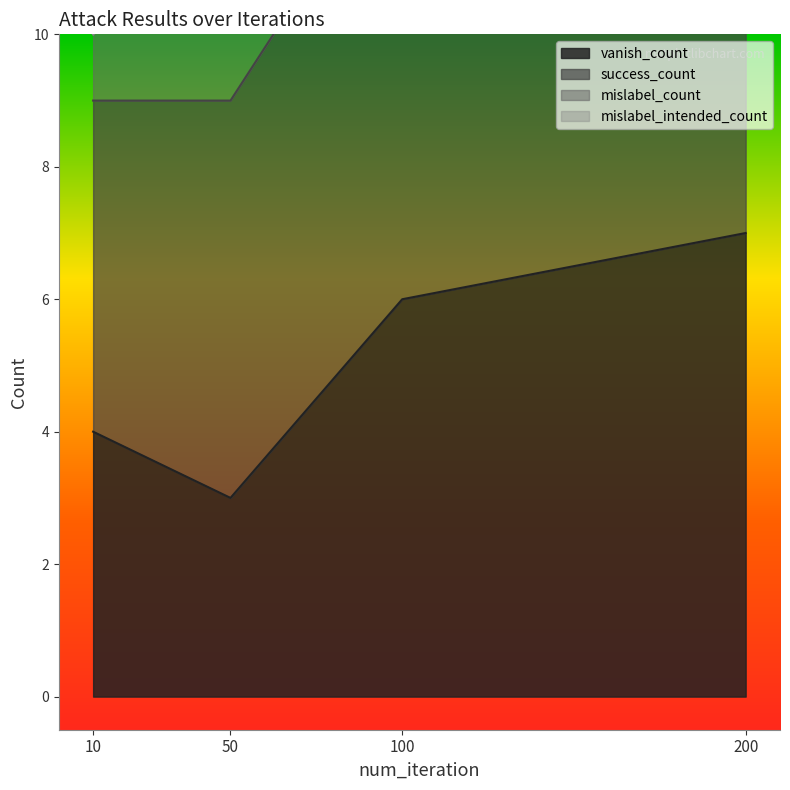

What is the value of the success_count point at the 4th from the left?

14